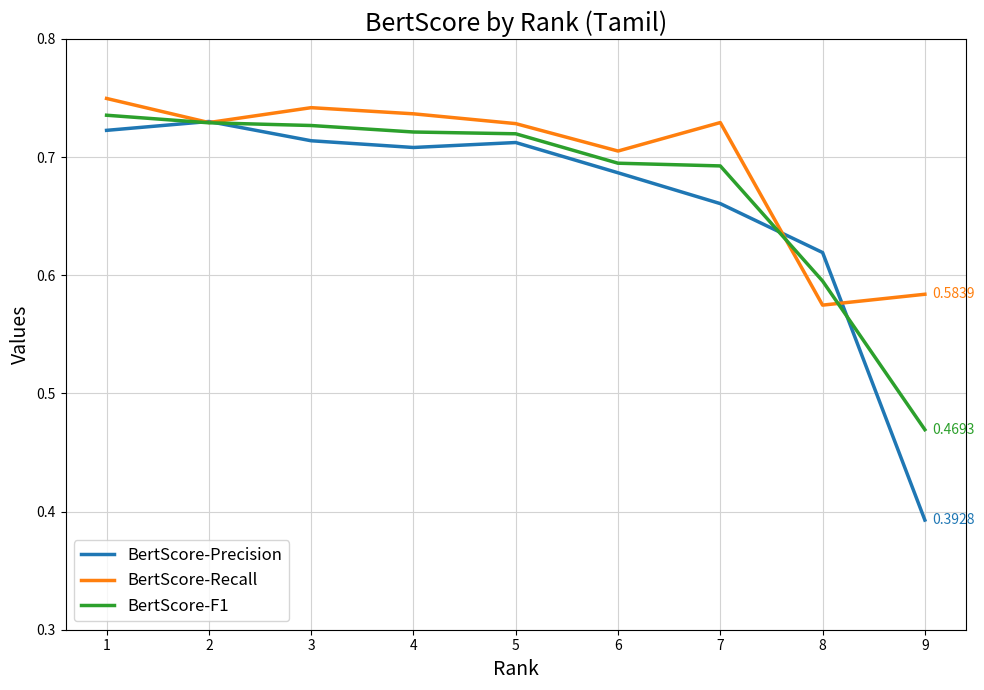

Rank the series by their maximum value, from lowest to highest.

BertScore-Precision, BertScore-F1, BertScore-Recall